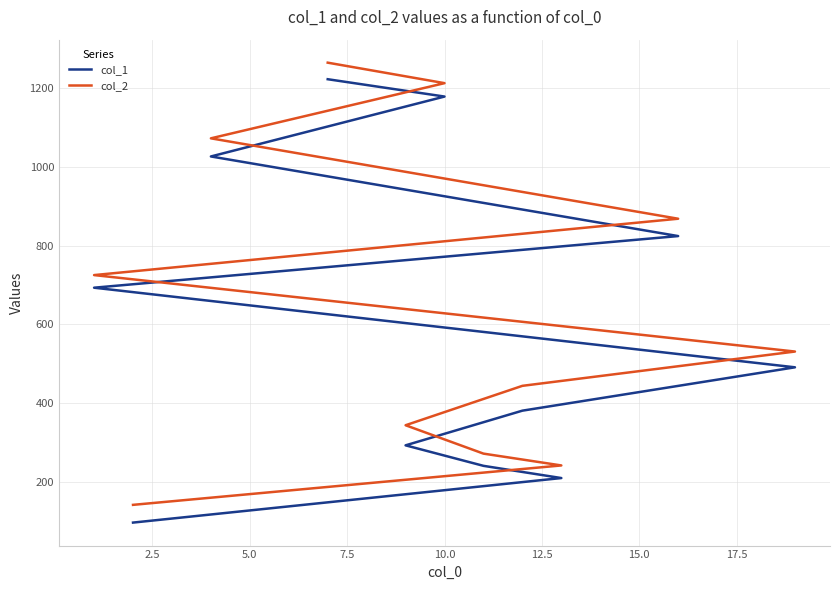

True or false: col_1 and col_2 cross at least once.

False